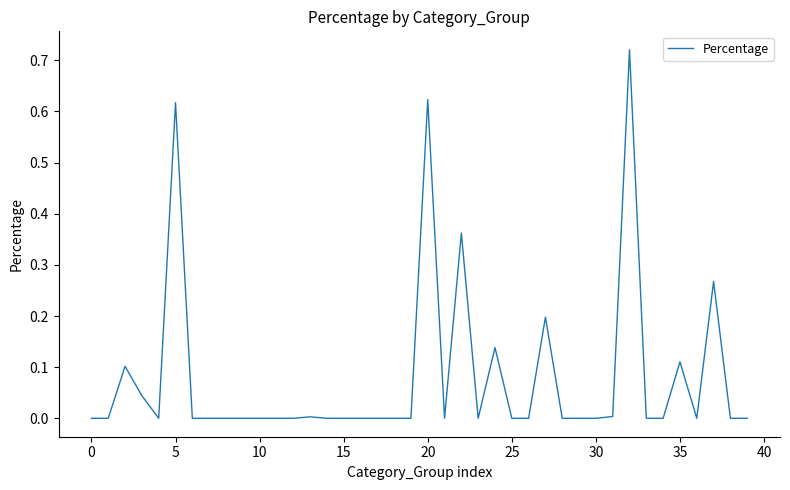

How many lines are shown in the chart?

1